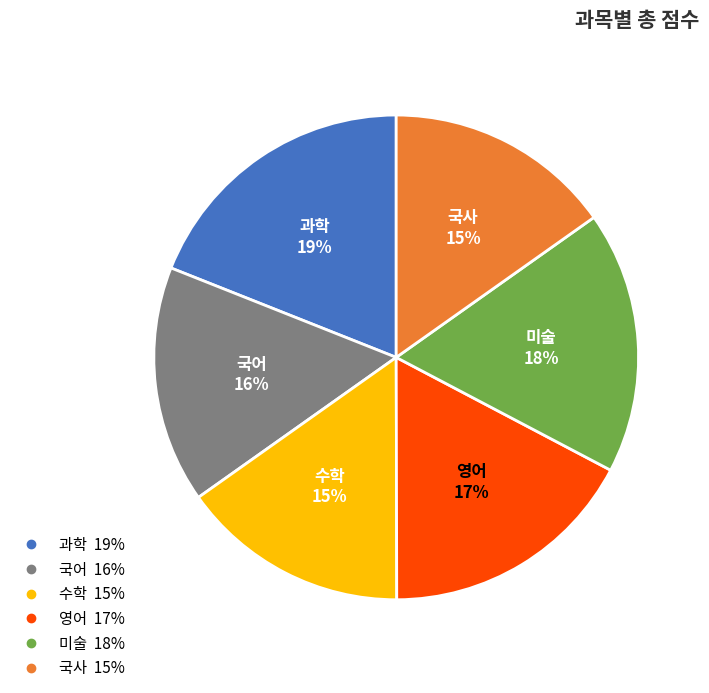

What percentage is the 국사 slice, to the nearest percent?

15%